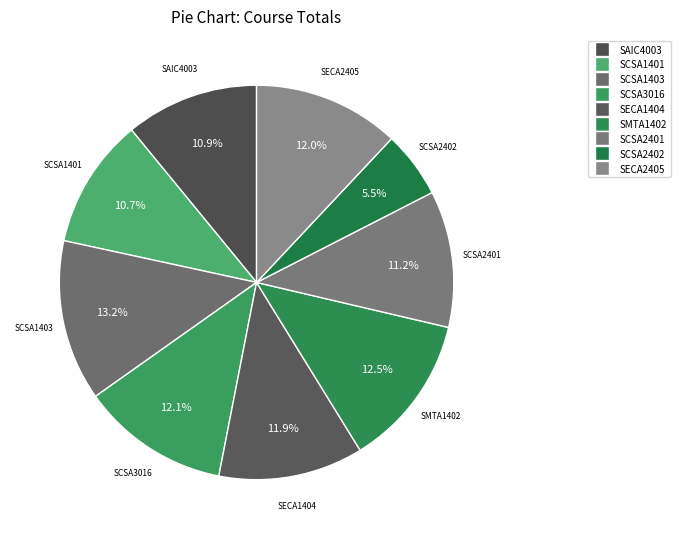

Is SCSA1401 the majority of the pie?

No